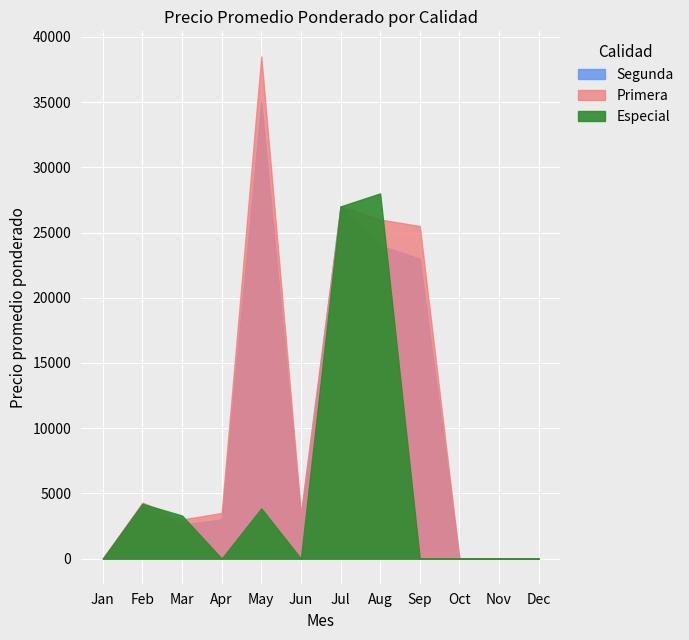

True or false: Segunda has more than 1 points higher than both neighbors.

False